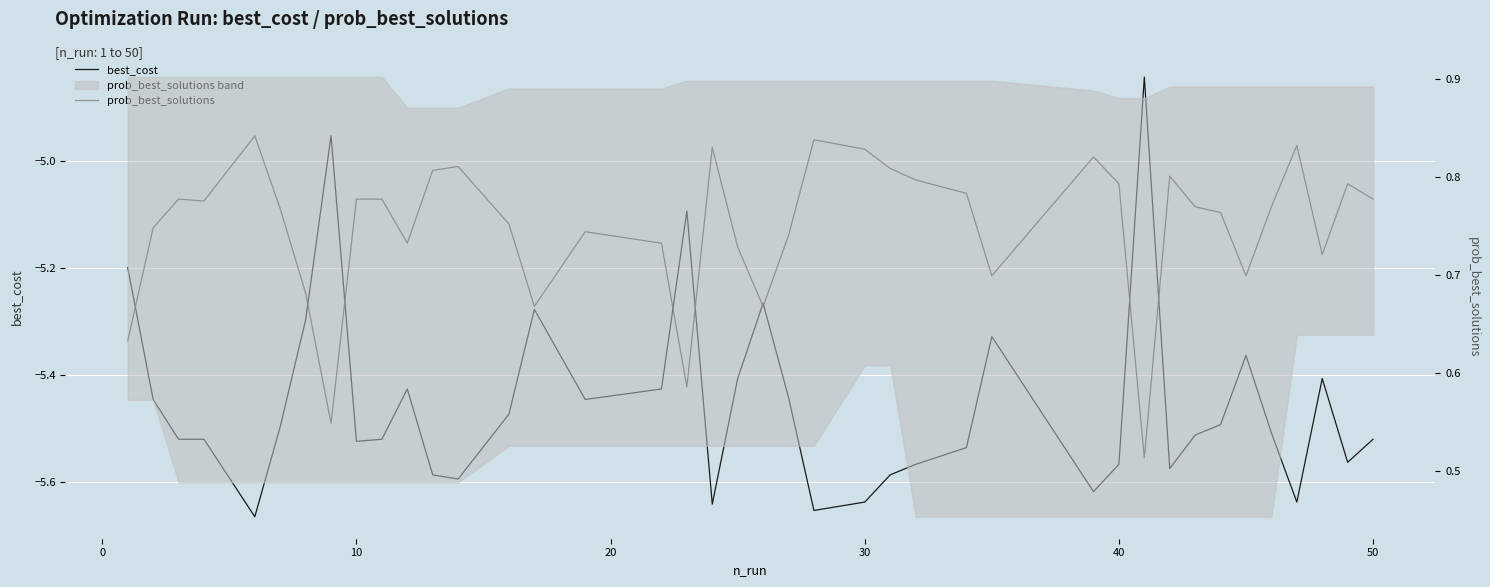

How many lines are shown in the chart?

2